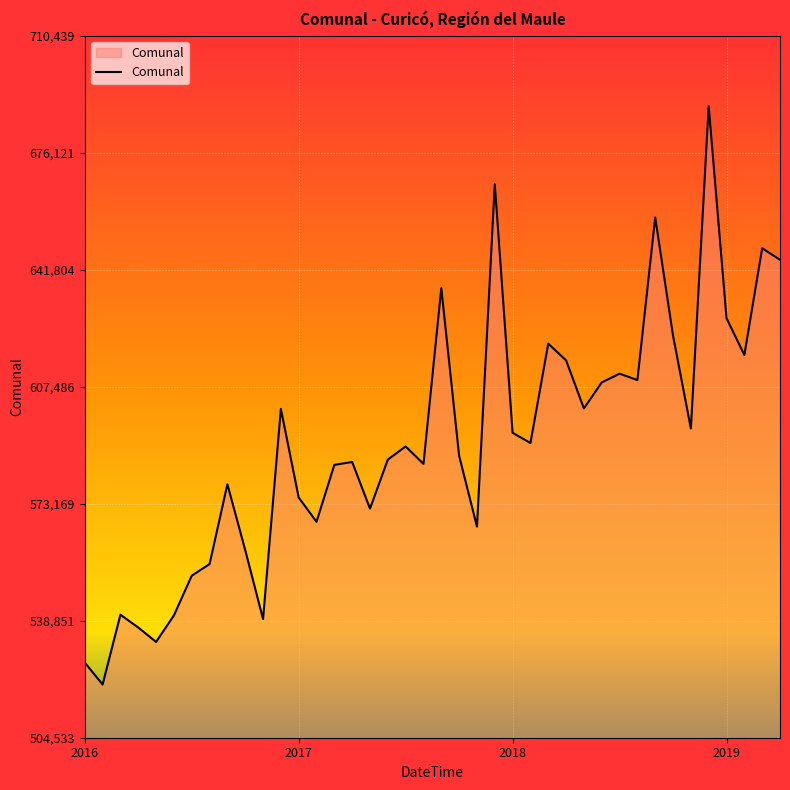

What is the difference between the maximum and minimum values?

169609